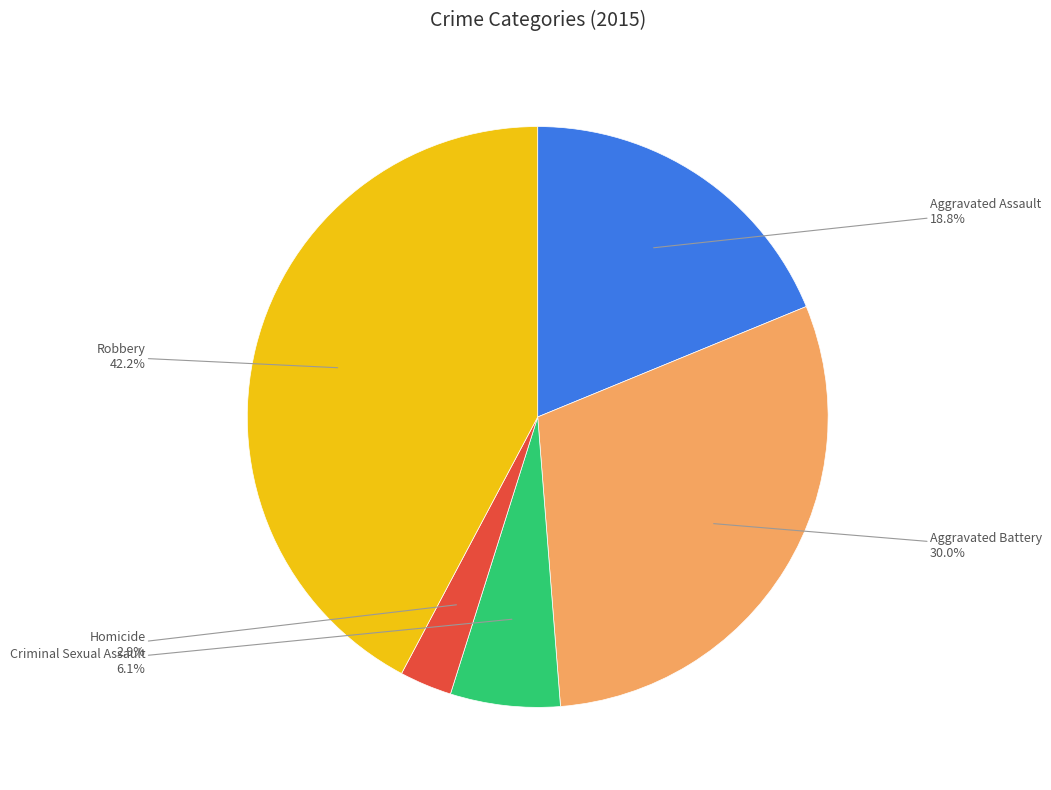

How many segments does this pie chart have?

5